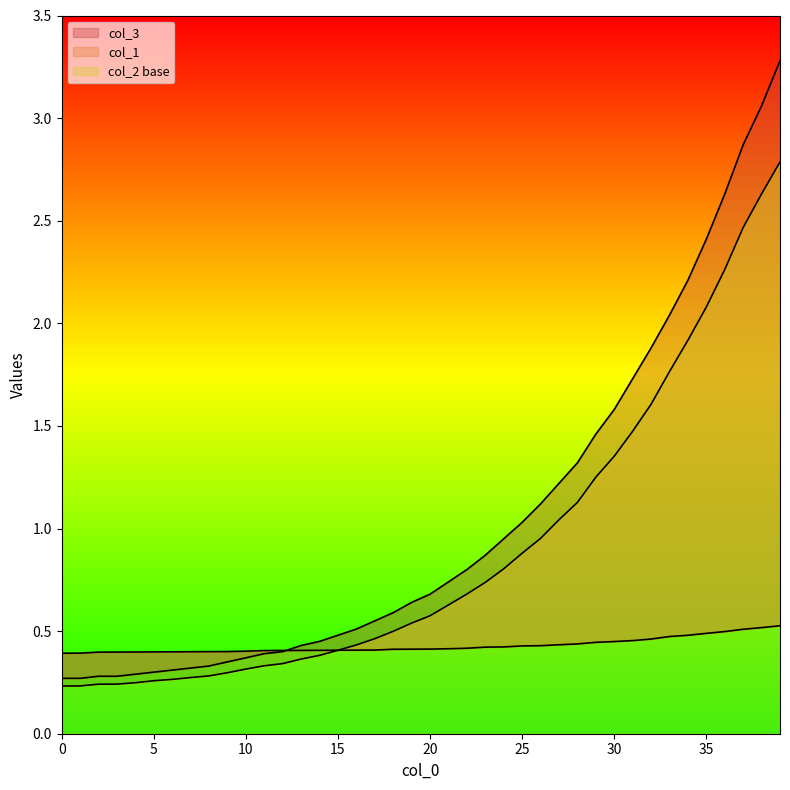

At which category is the sum across all series the highest?

39